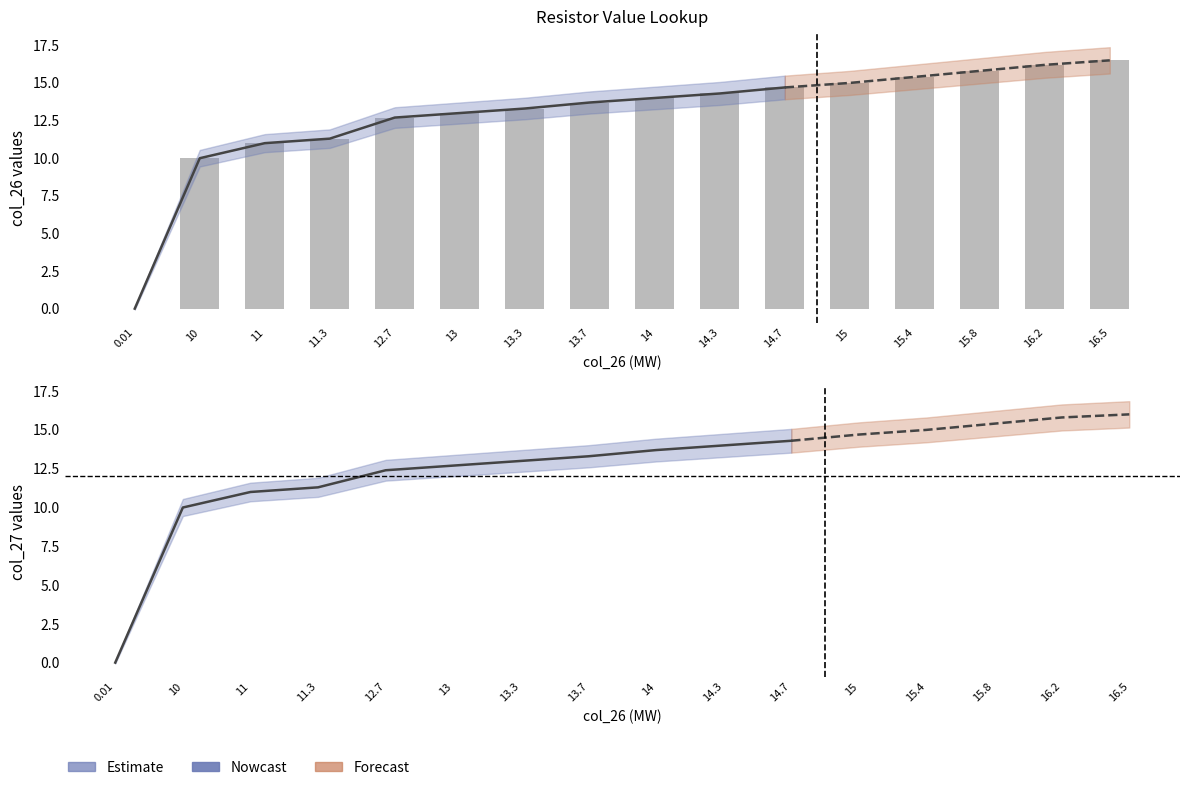

How many data points in Nowcast are less than 12?

4